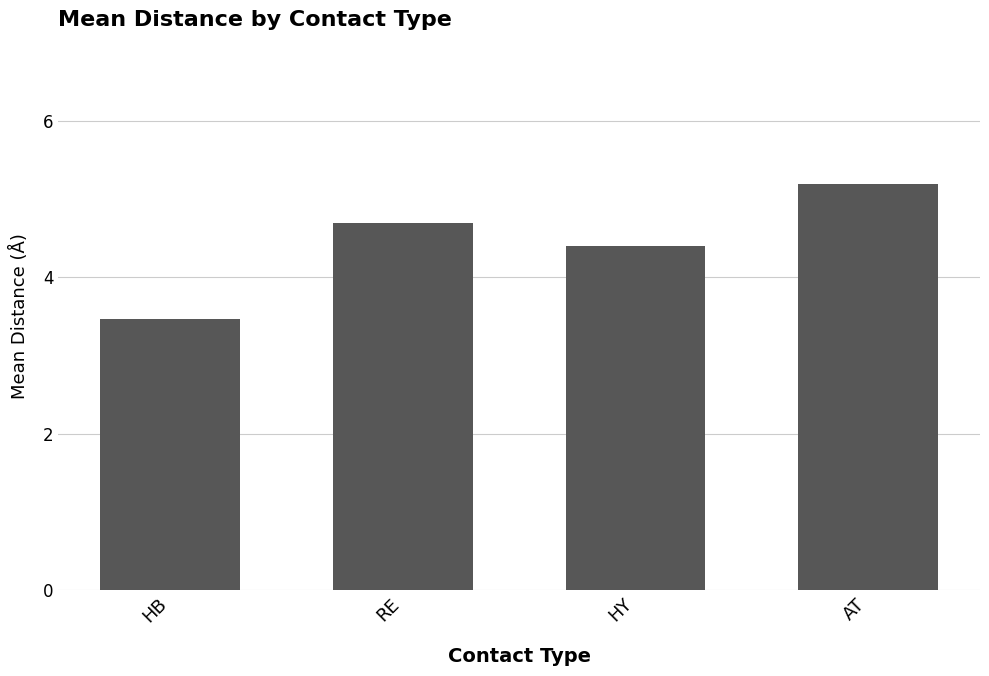

How many distinct data groups are displayed?

1